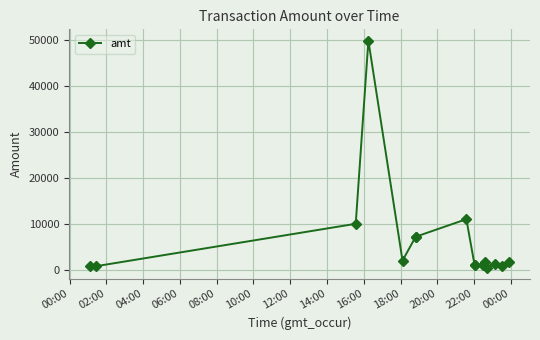

True or false: there are more than 1 points higher than both neighbors.

True